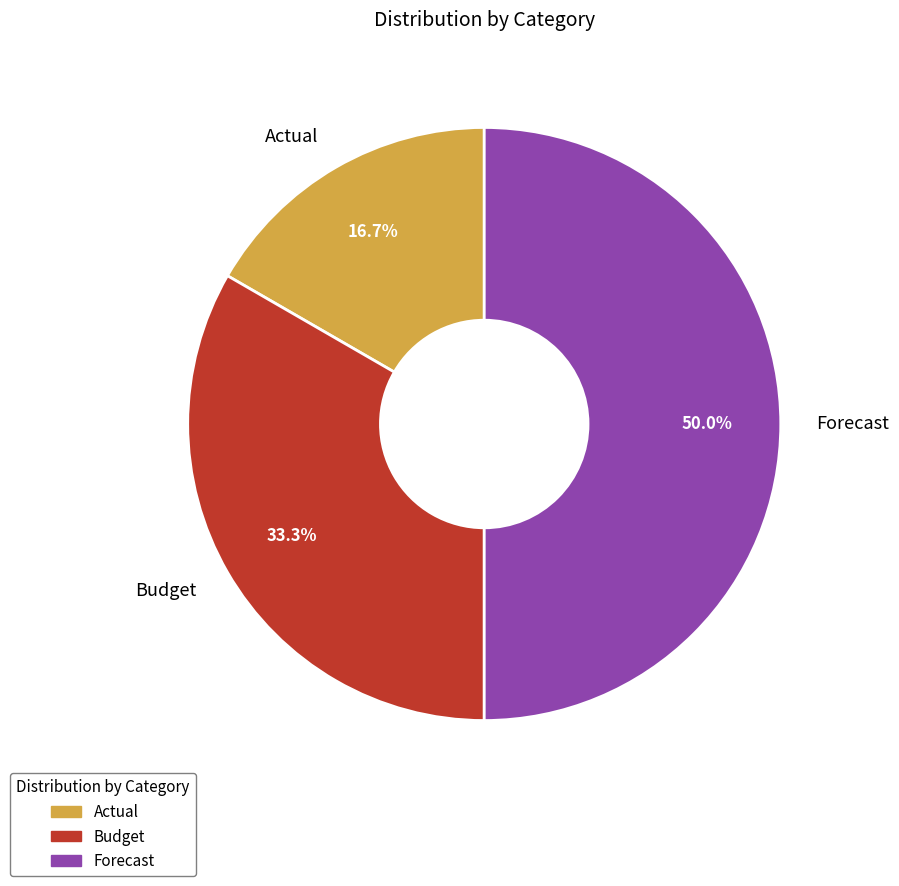

Does Actual account for over 50% of the chart?

No